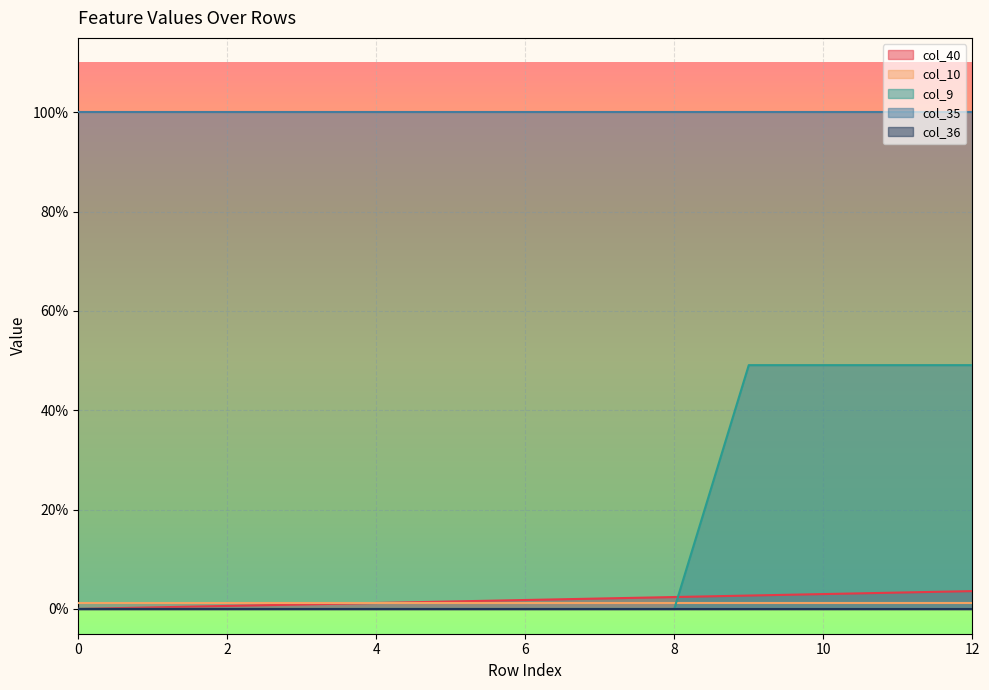

Reading left to right, list all the values displayed in this chart.

col_40: 0.0	0.0	0.0	0.0	0.0	0.0	0.0	0.0	0.0	0.0	0.0	0.0	0.0
col_10: 0.0	0.0	0.0	0.0	0.0	0.0	0.0	0.0	0.0	0.0	0.0	0.0	0.0
col_9: 0.0	0.0	0.0	0.0	0.0	0.0	0.0	0.0	0.0	0.5	0.5	0.5	0.5
col_35: 1.0	1.0	1.0	1.0	1.0	1.0	1.0	1.0	1.0	1.0	1.0	1.0	1.0
col_36: 0.0	0.0	0.0	0.0	0.0	0.0	0.0	0.0	0.0	0.0	0.0	0.0	0.0